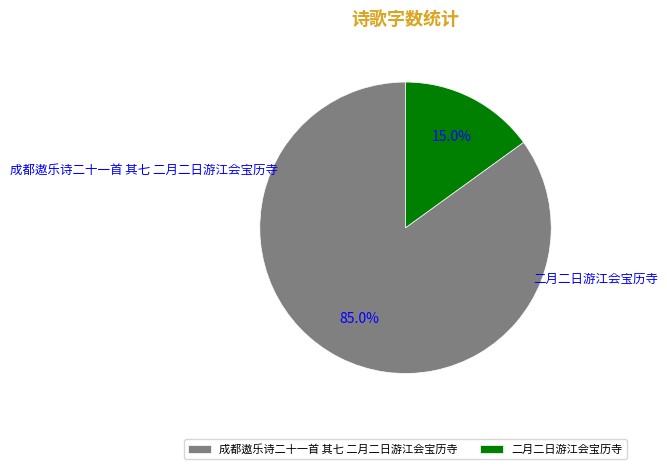

To the nearest percent, what is the average slice percentage?

50%